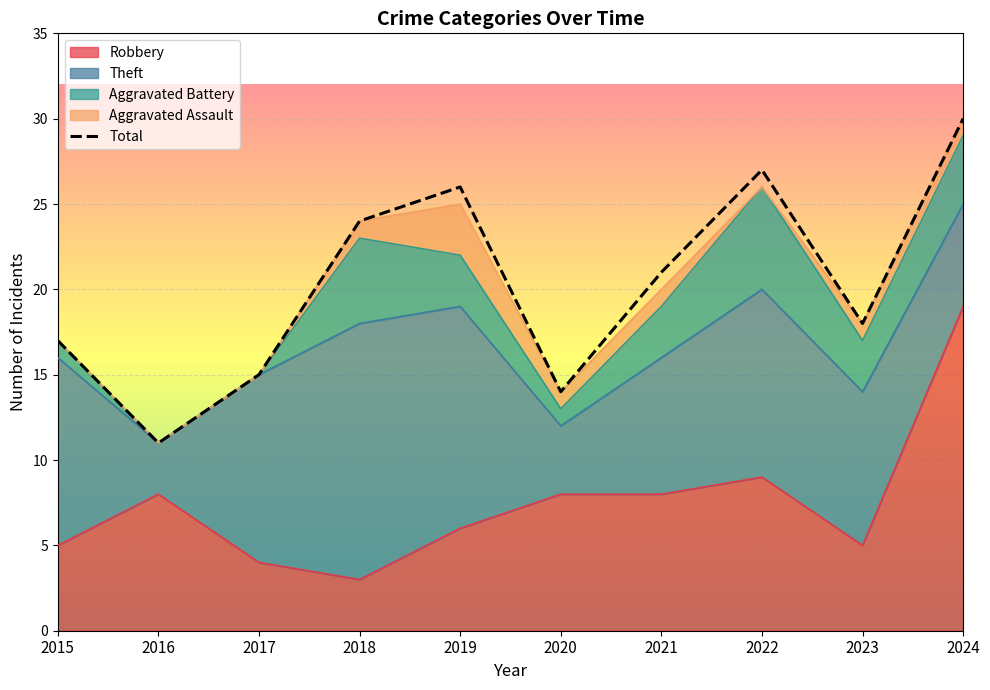

Does the chart display data point markers on the line(s)?

No